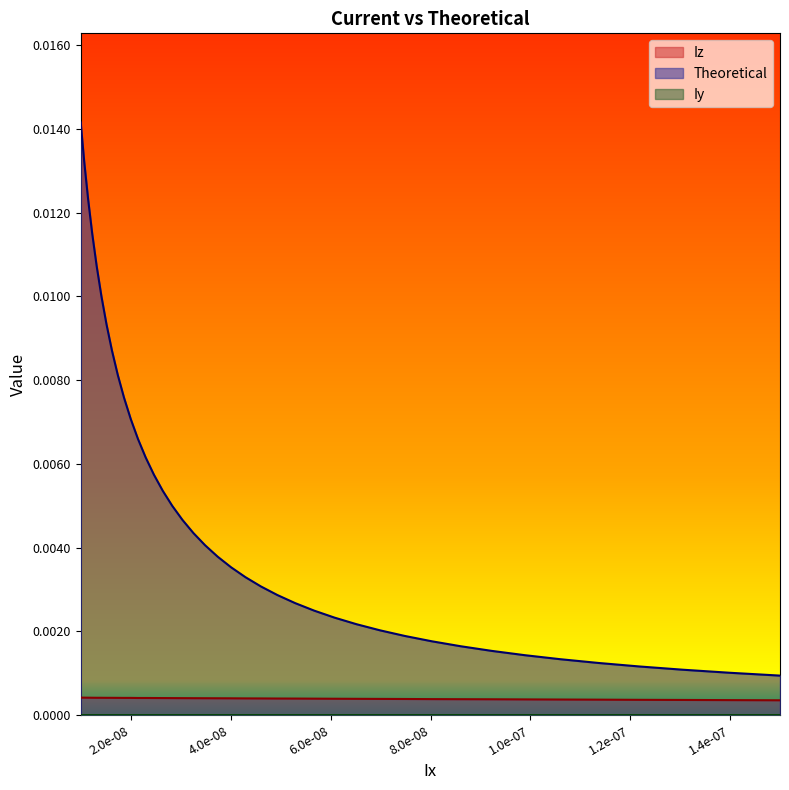

True or false: Iz has more than 1 interior local peaks.

False